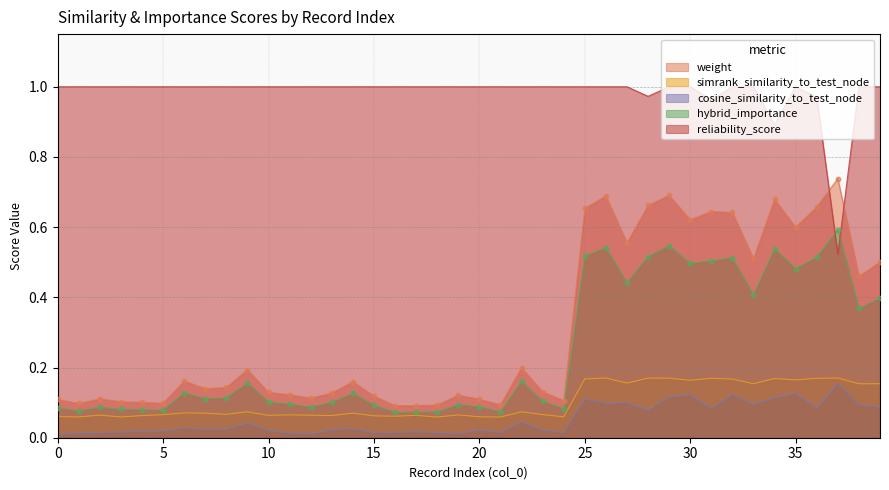

At which category is the sum across all series the highest?

29